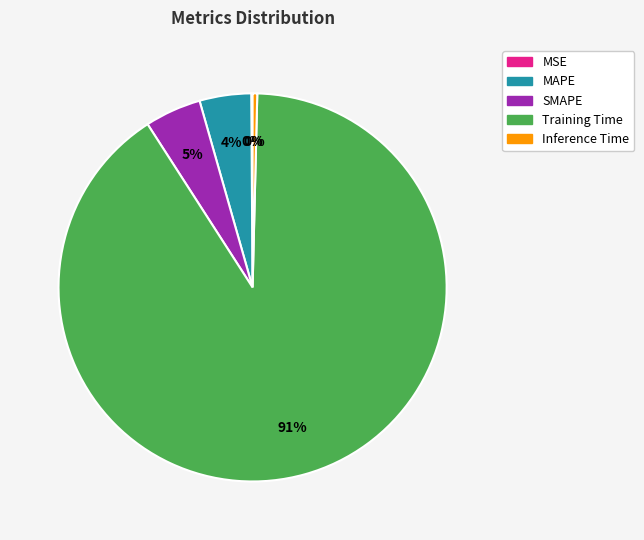

Combined, do Inference Time and MAPE account for over 50%?

No